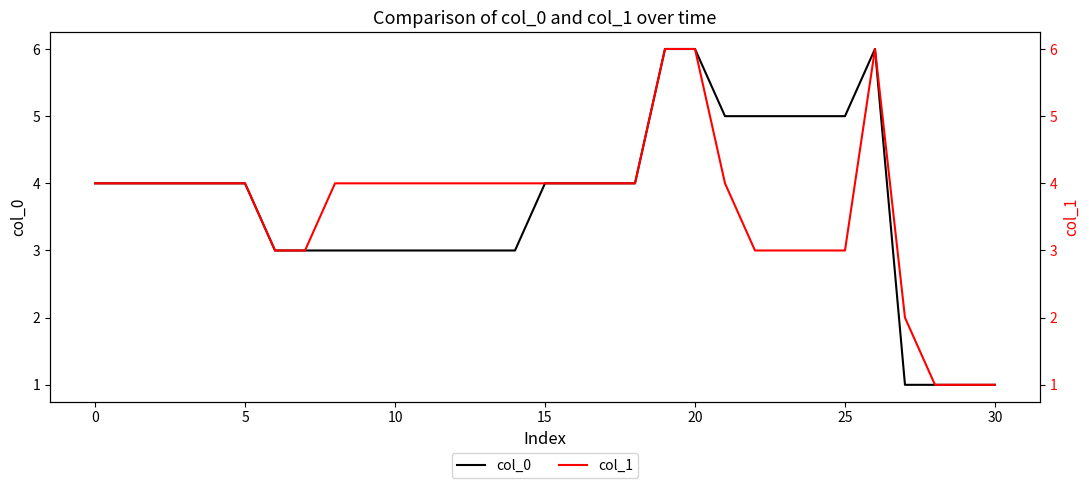

True or false: col_0 has a value of 4 at 15.

True